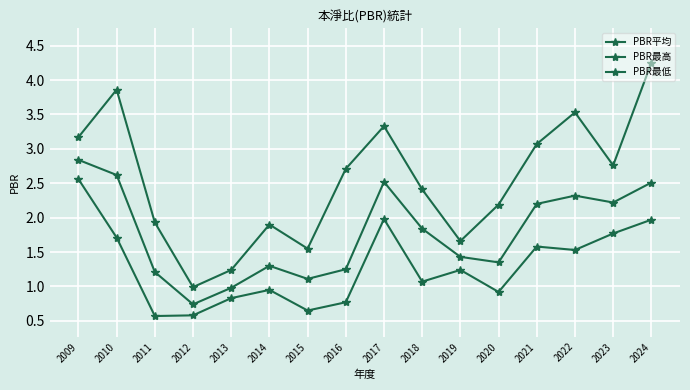

The value of PBR最低 at 2017 is 2.0. True or false?

True